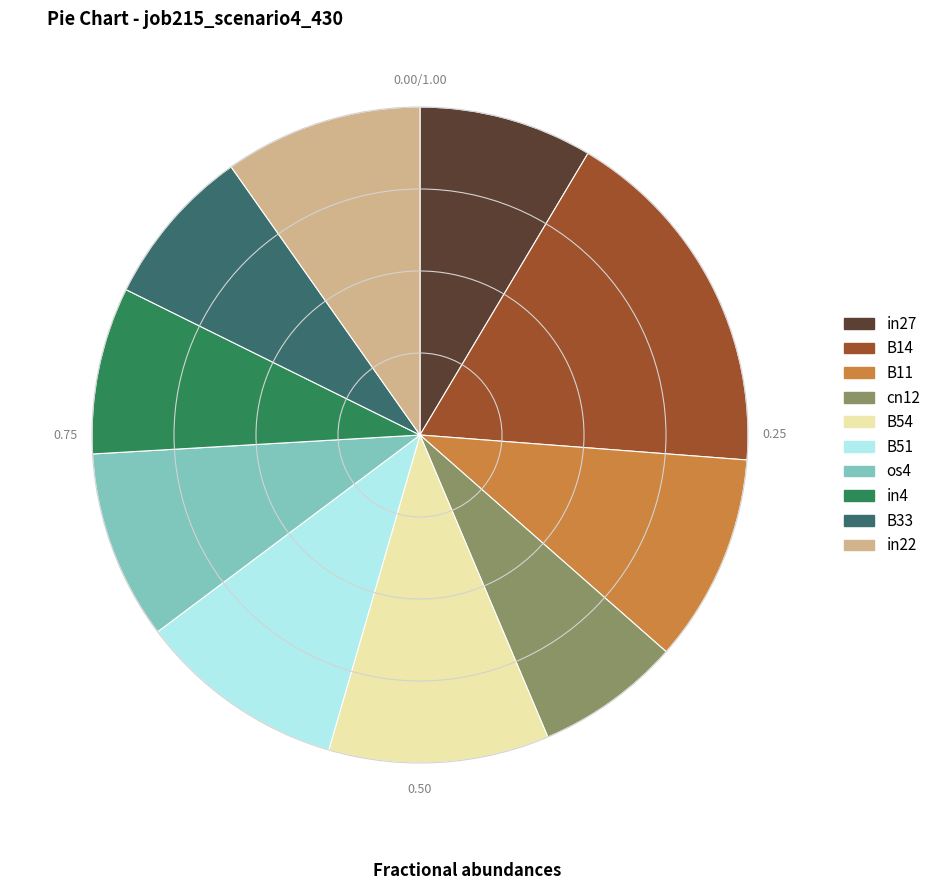

What percentage is NOT represented by B33?

92.1%